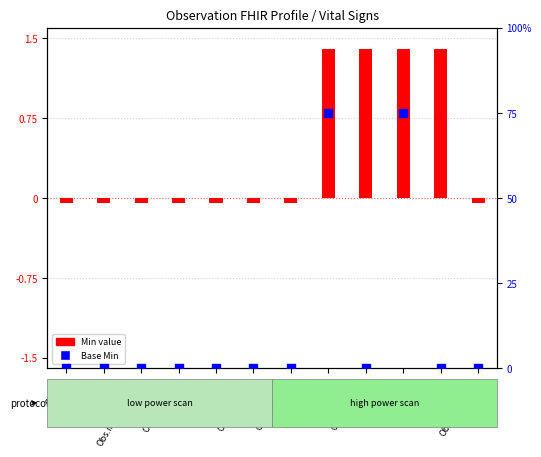

Which has a higher value, Obs.meta or Obs.id?

Obs.meta